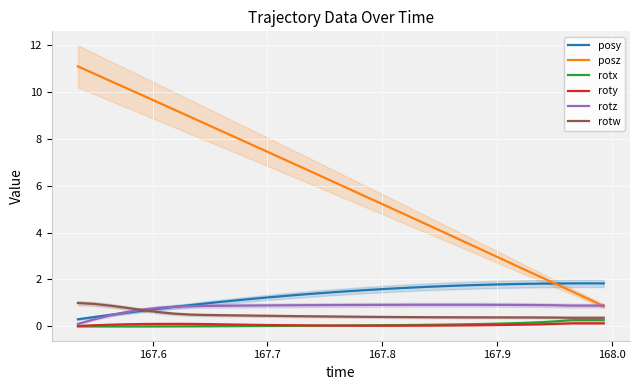

What is the average value of the rotx series?

0.1